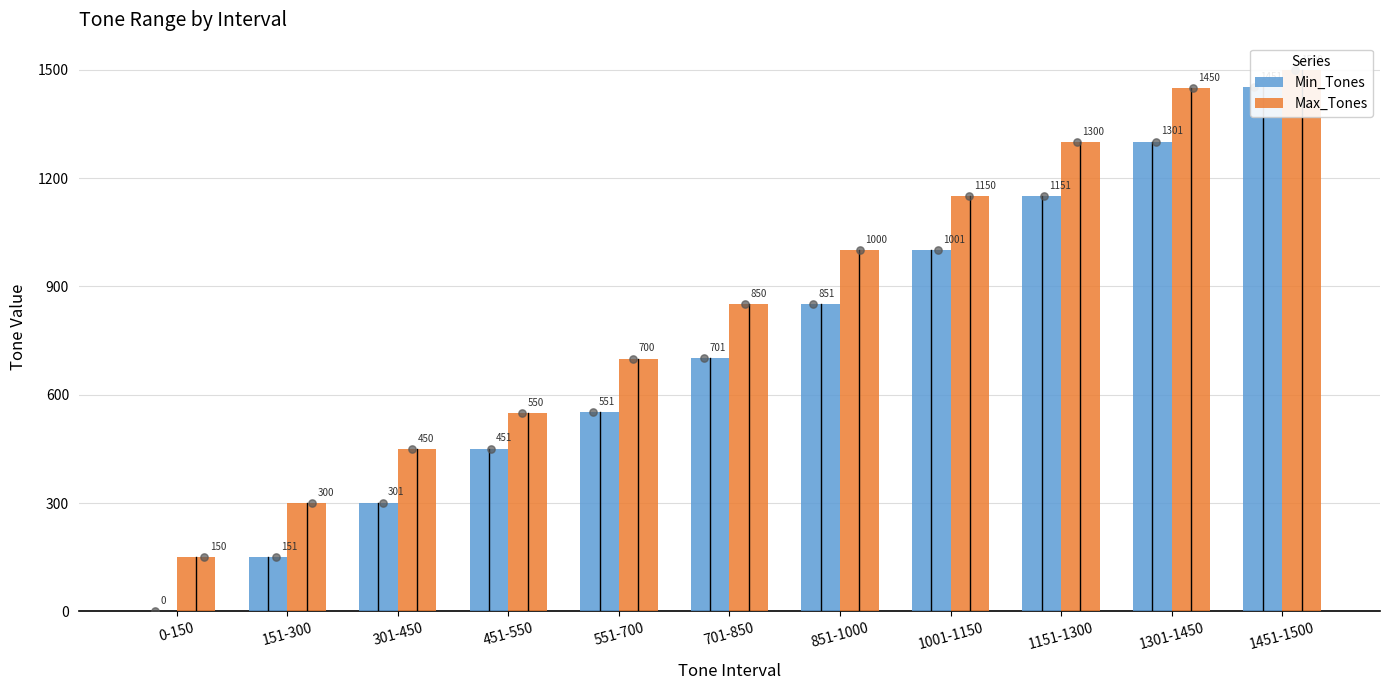

Which series contains the highest Y value?

Max_Tones